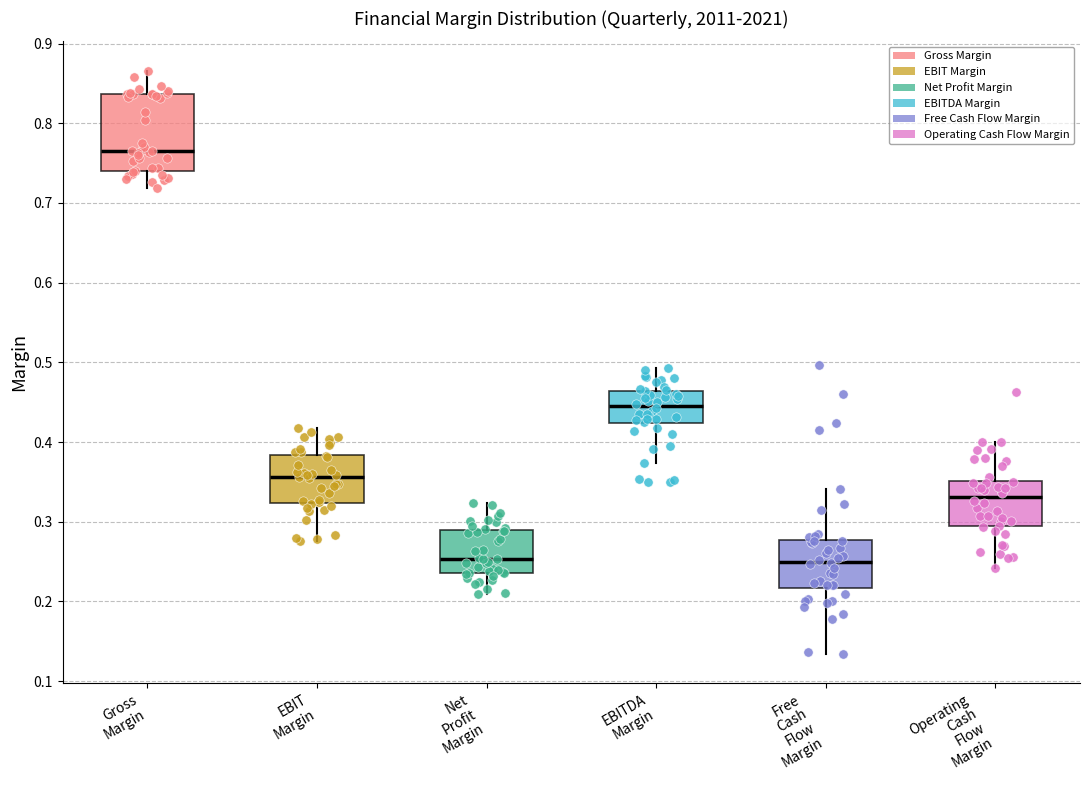

Reading left to right, transcribe this box plot: for each box, give where its median line is, the range the box spans, and where its two whiskers end, as read against the y-axis. The values are not printed on the chart, so give them approximately, as read against the axis.

Gross Margin: median 0.77, box 0.74 to 0.84, whiskers 0.72 to 0.87
EBIT Margin: median 0.36, box 0.32 to 0.38, whiskers 0.28 to 0.42
Net Profit Margin: median 0.25, box 0.24 to 0.29, whiskers 0.21 to 0.32
EBITDA Margin: median 0.45, box 0.42 to 0.46, whiskers 0.37 to 0.49
Free Cash Flow Margin: median 0.25, box 0.22 to 0.28, whiskers 0.13 to 0.34
Operating Cash Flow Margin: median 0.33, box 0.29 to 0.35, whiskers 0.24 to 0.40